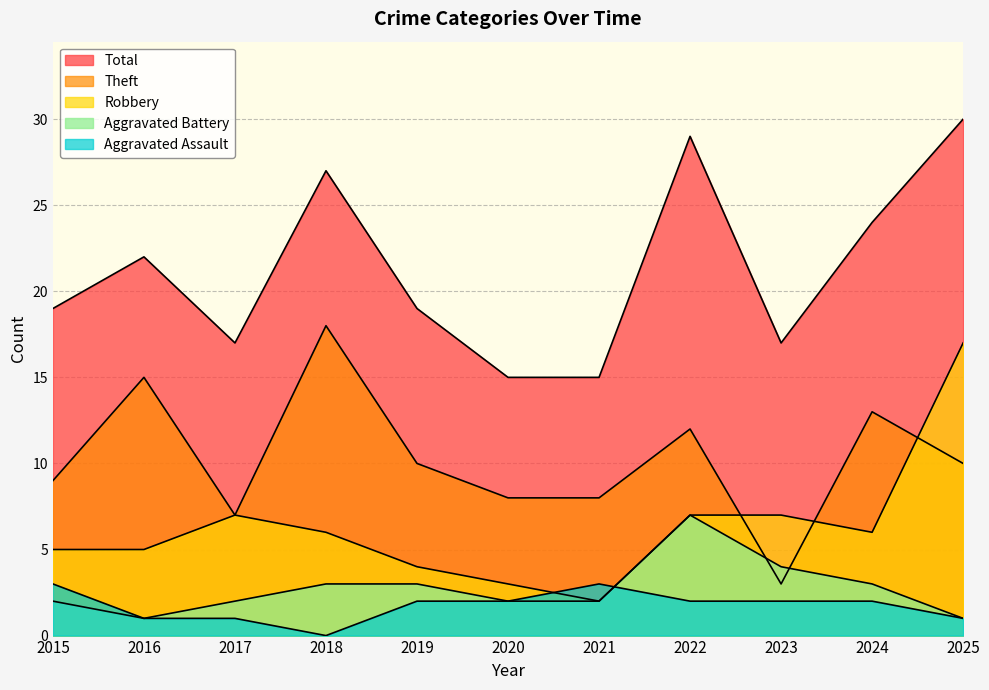

What is the highest value of the Robbery series?

17